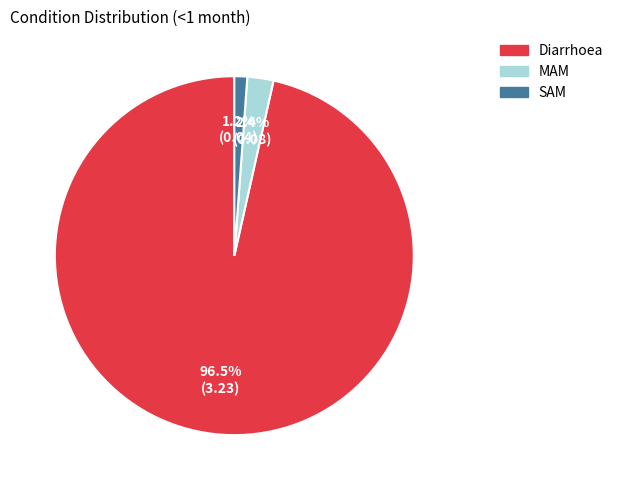

Which category has the biggest portion of the pie?

Diarrhoea